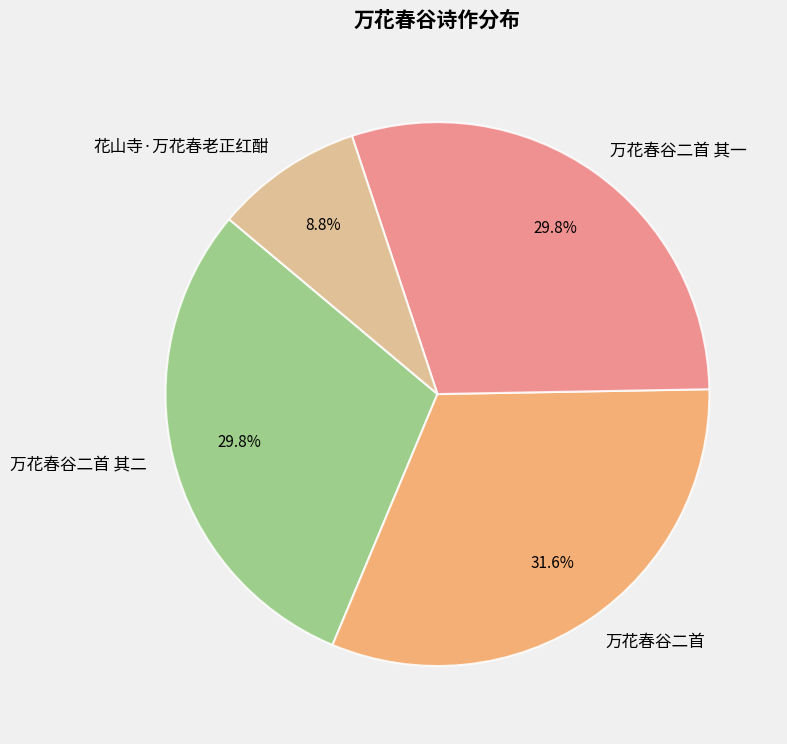

How many segments does this pie chart have?

4